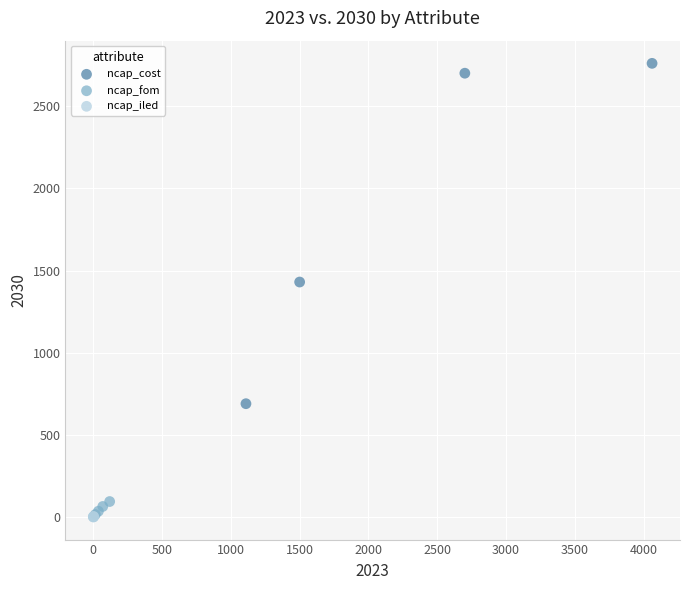

Which series reaches the maximum Y coordinate?

ncap_cost